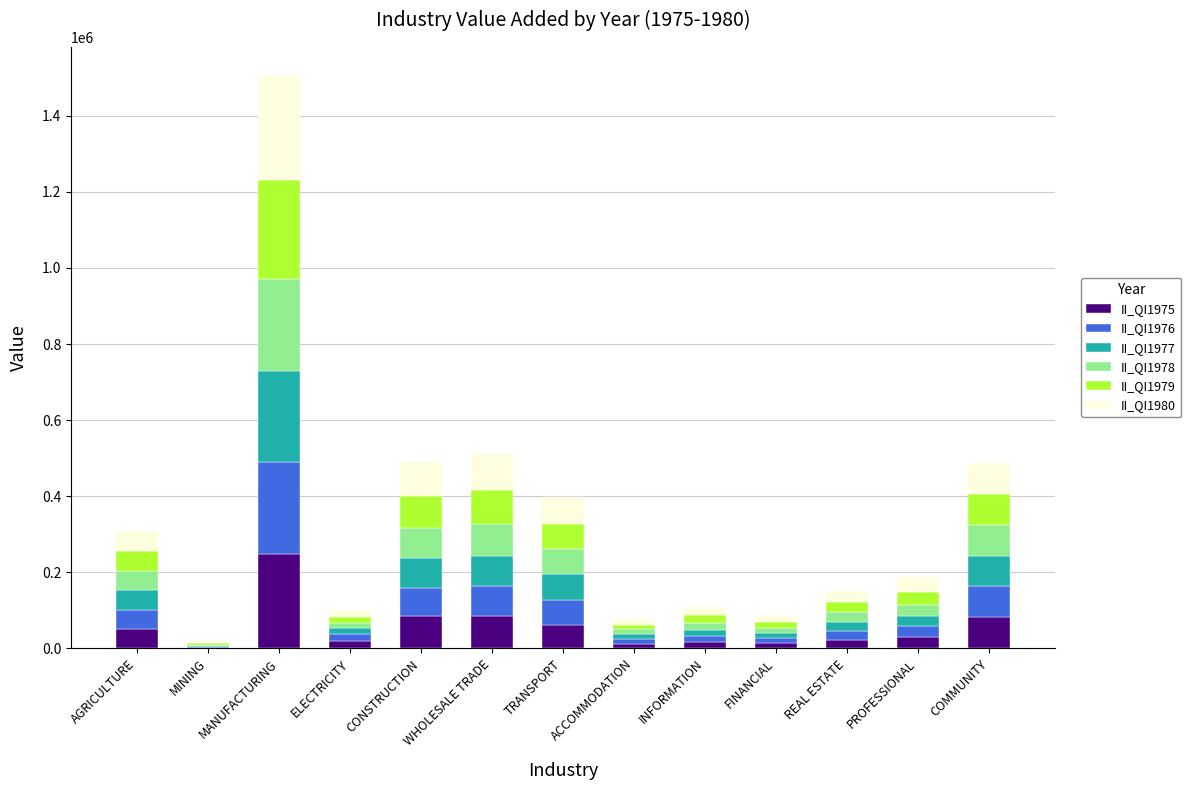

What is the maximum value for II_QI1975?

246809.0